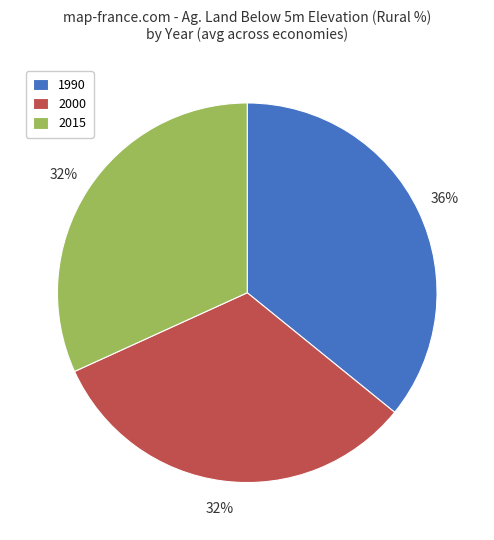

Do 2015 and 2000 together represent more than half of the pie?

Yes